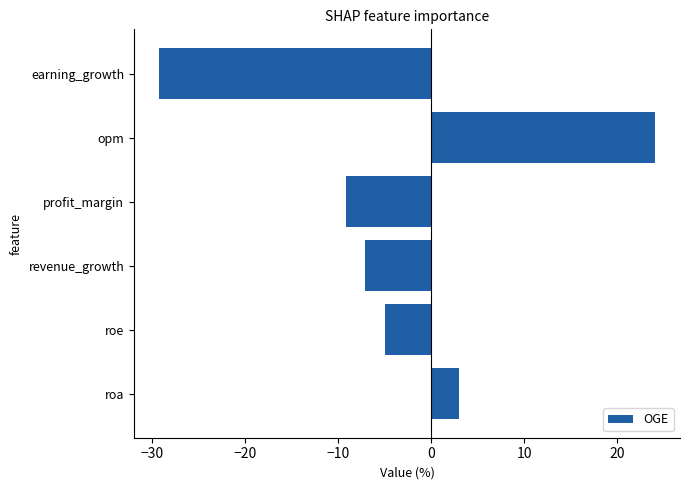

What value does the data have at roe?

-4.9